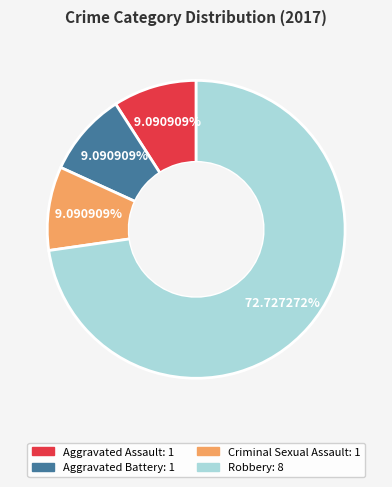

Is there any slice that represents more than half of the pie?

Yes